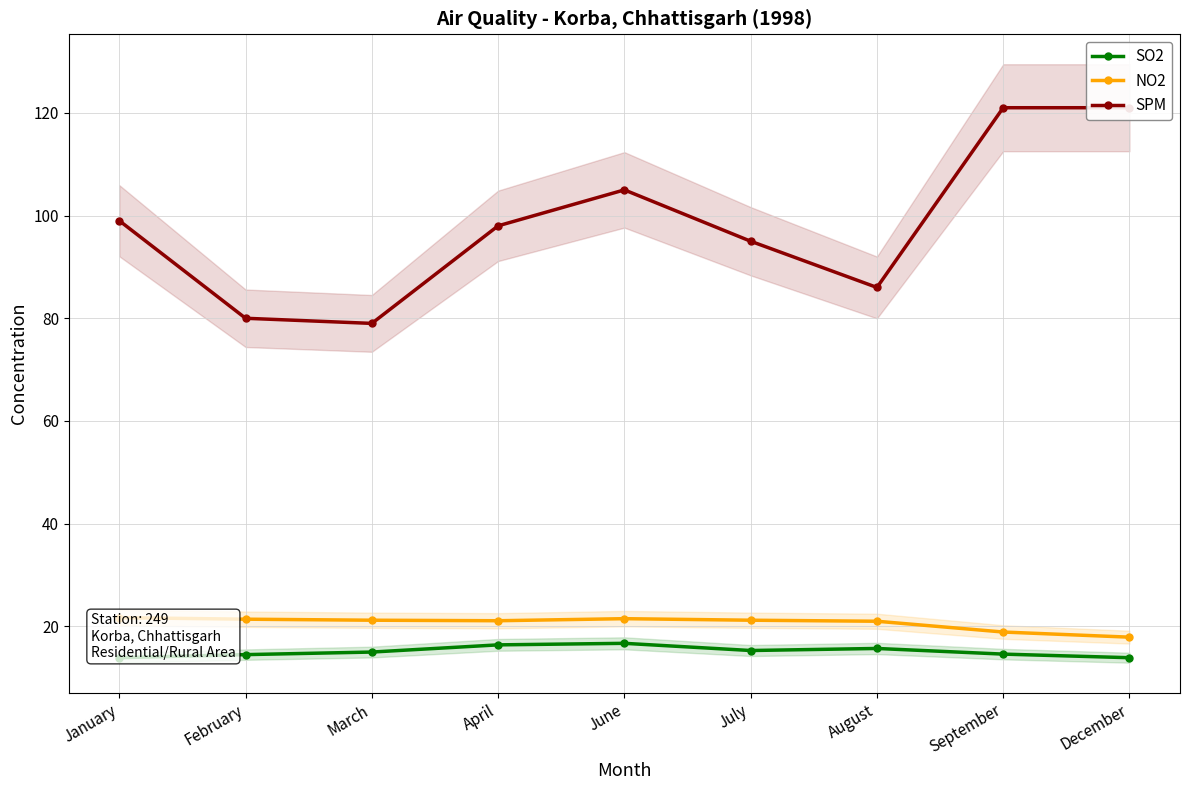

How many values in the SO2 series exceed 15?

4